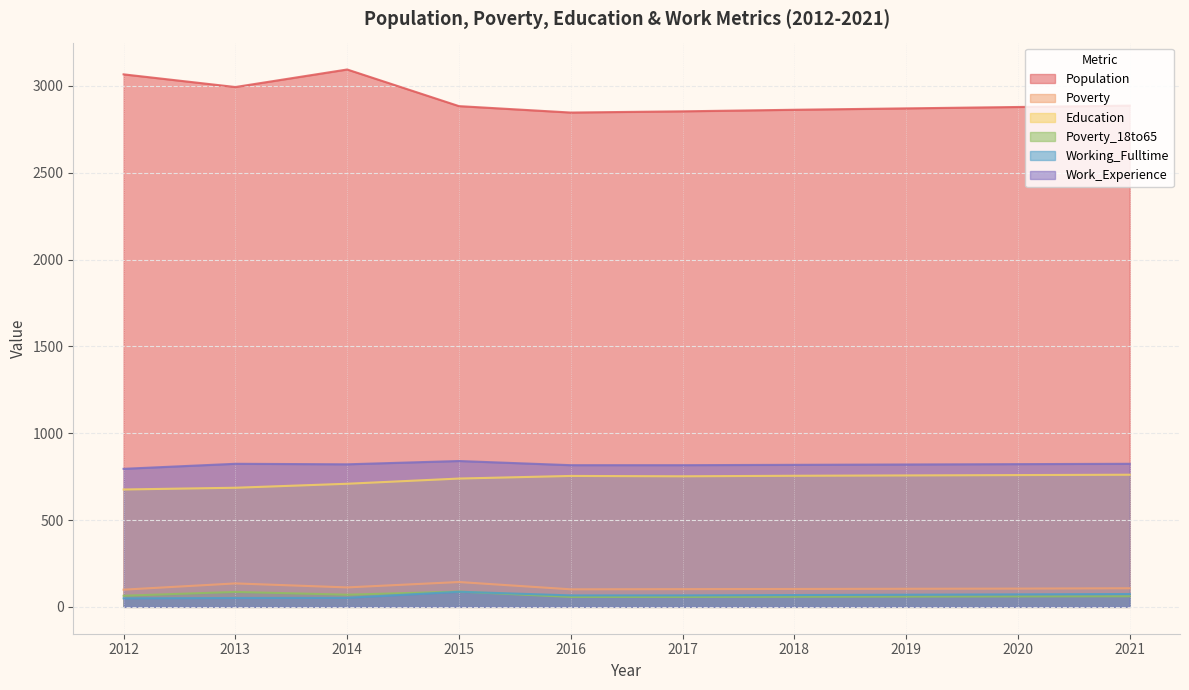

At which label does Population first exceed 2884?

2012